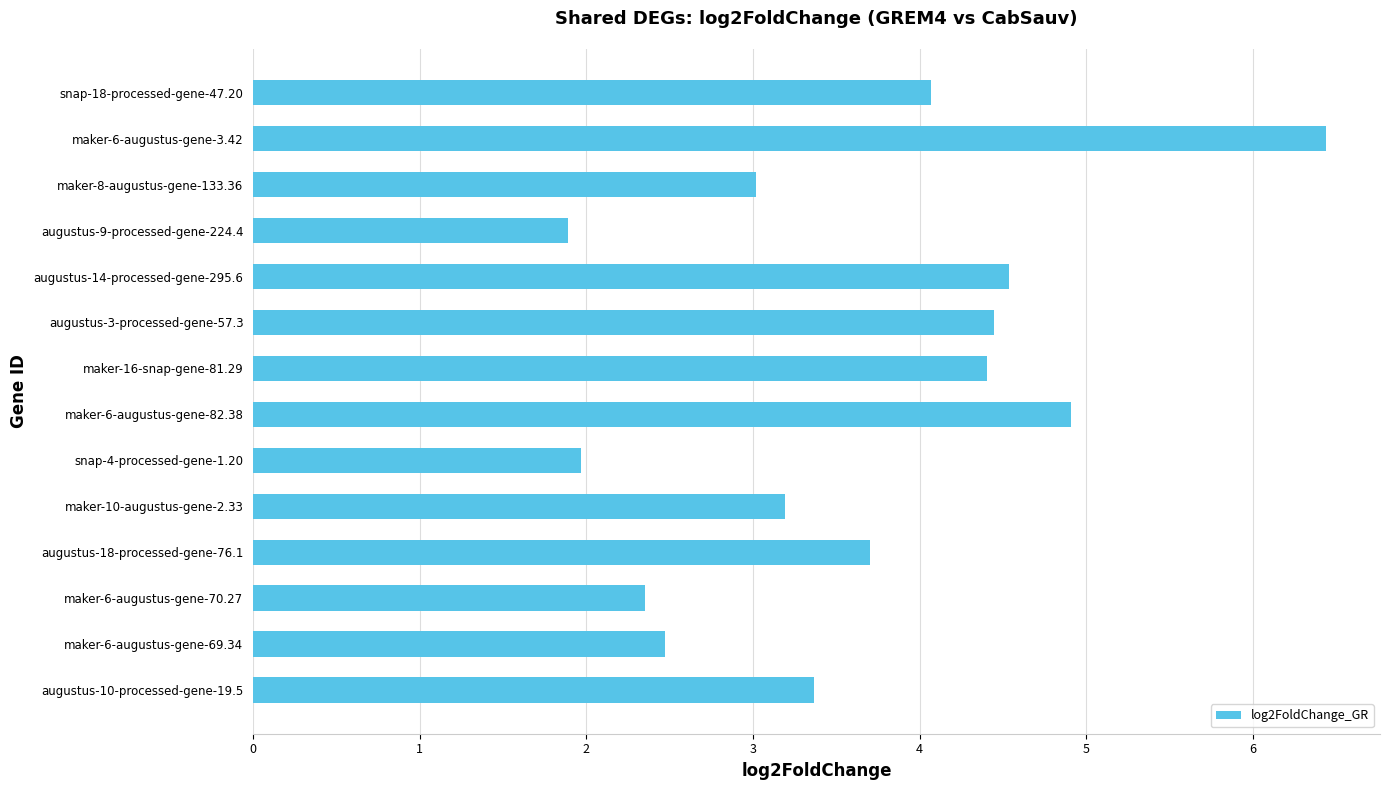

How many series are shown in this chart?

1